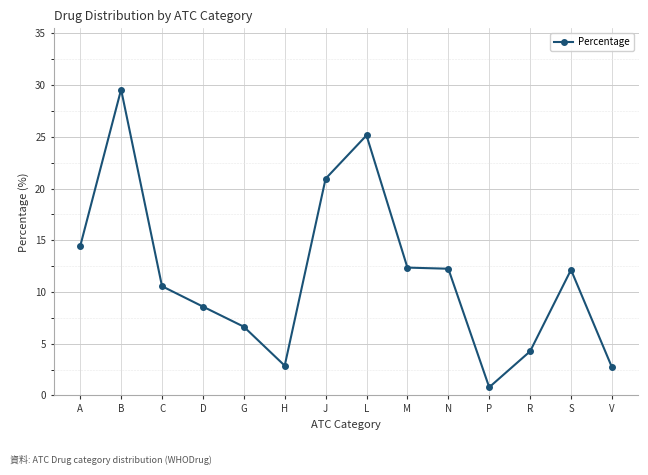

What is the value of the 8th point from the left?

25.1